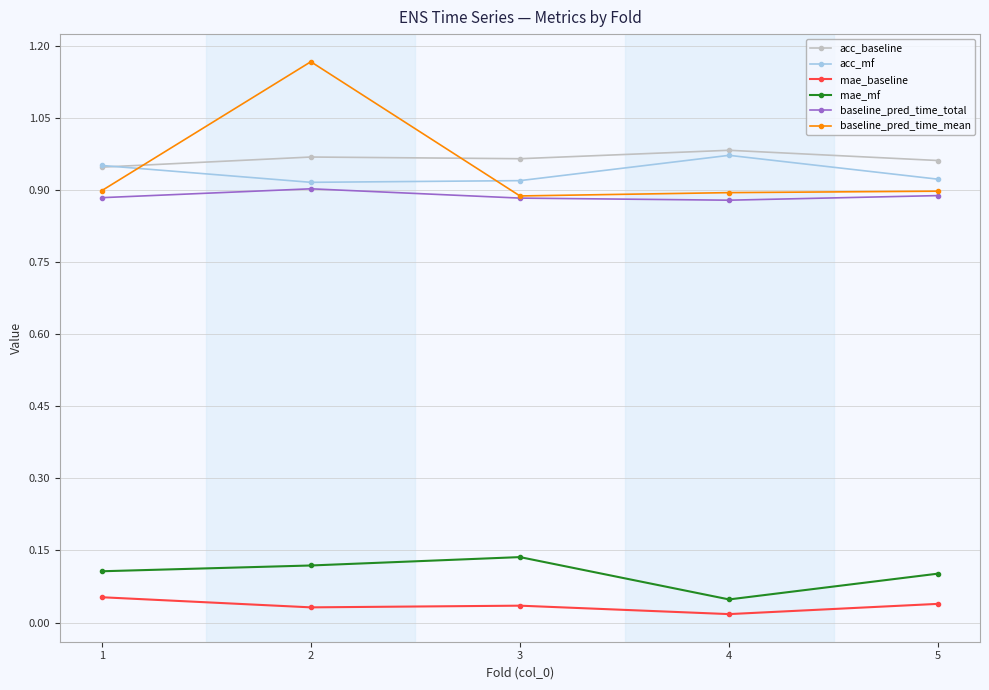

What is the spread (max minus min) of values at 2?

1.1